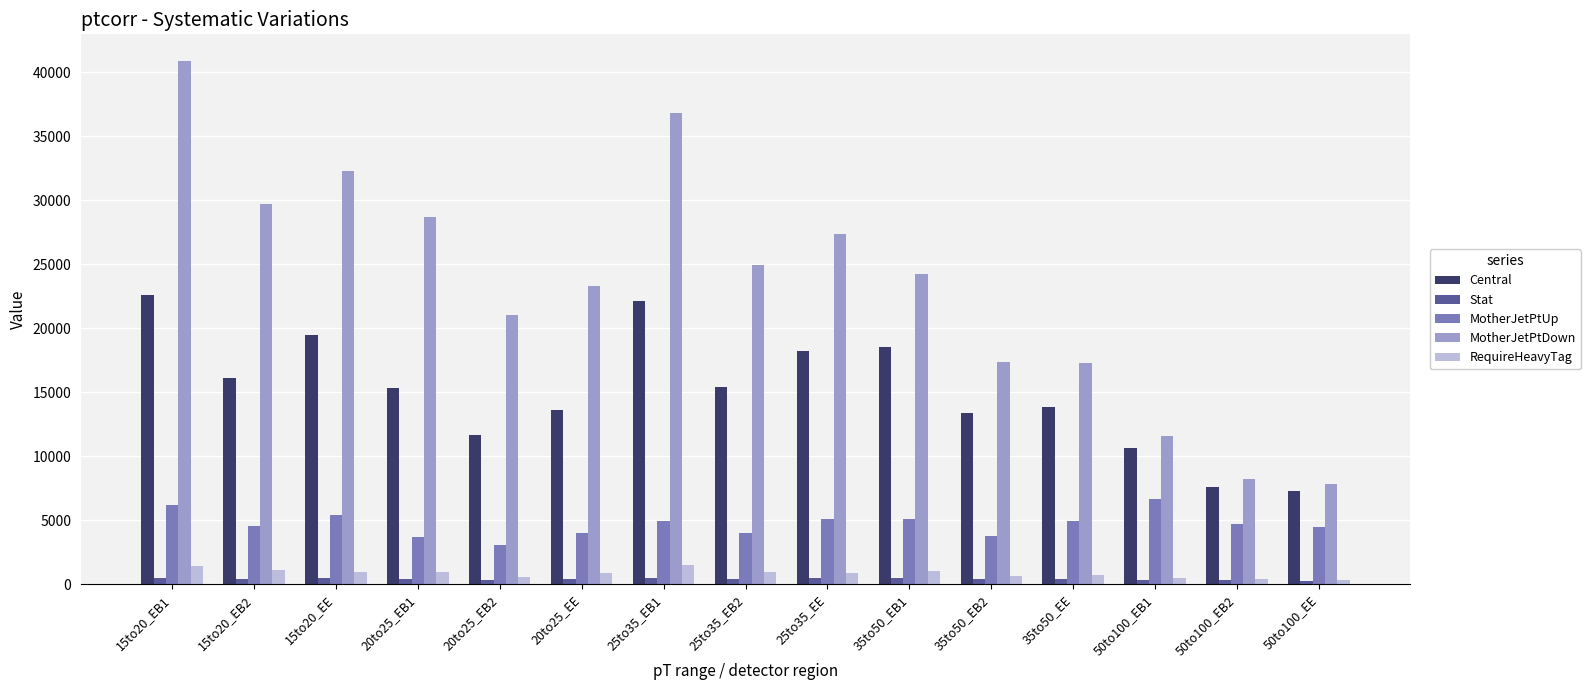

Are the bars grouped side by side (vs. stacked)?

Yes